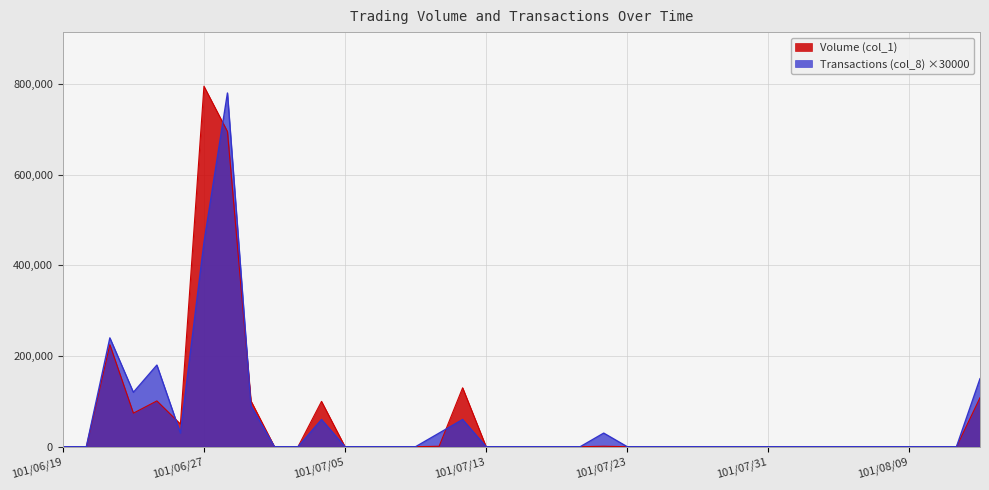

Reading left to right, extract all data points from this chart.

Volume (col_1): 101/06/19=0	101/06/20=0	101/06/21=225000	101/06/22=74000	101/06/25=101000	101/06/26=50000	101/06/27=795000	101/06/28=695000	101/06/29=101000	101/07/02=0	101/07/03=0	101/07/04=100000	101/07/05=0	101/07/06=0	101/07/09=0	101/07/10=0	101/07/11=1000	101/07/12=130000	101/07/13=0	101/07/16=0	101/07/17=0	101/07/18=0	101/07/19=0	101/07/20=1000	101/07/23=0	101/07/24=0	101/07/25=0	101/07/26=0	101/07/27=0	101/07/30=0	101/07/31=0	101/08/01=0	101/08/03=0	101/08/06=0	101/08/07=0	101/08/08=0	101/08/09=0	101/08/10=0	101/08/13=0	101/08/14=108000
Transactions (col_8): 101/06/19=0	101/06/20=0	101/06/21=240000	101/06/22=120000	101/06/25=180000	101/06/26=30000	101/06/27=450000	101/06/28=780000	101/06/29=90000	101/07/02=0	101/07/03=0	101/07/04=60000	101/07/05=0	101/07/06=0	101/07/09=0	101/07/10=0	101/07/11=30000	101/07/12=60000	101/07/13=0	101/07/16=0	101/07/17=0	101/07/18=0	101/07/19=0	101/07/20=30000	101/07/23=0	101/07/24=0	101/07/25=0	101/07/26=0	101/07/27=0	101/07/30=0	101/07/31=0	101/08/01=0	101/08/03=0	101/08/06=0	101/08/07=0	101/08/08=0	101/08/09=0	101/08/10=0	101/08/13=0	101/08/14=150000